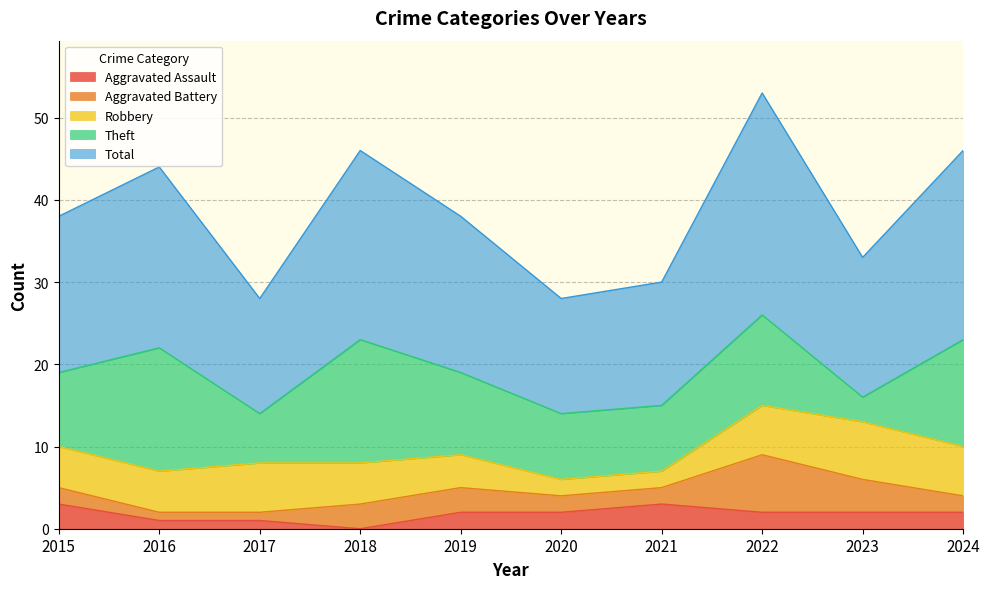

Does the chart display data point markers on the line(s)?

No